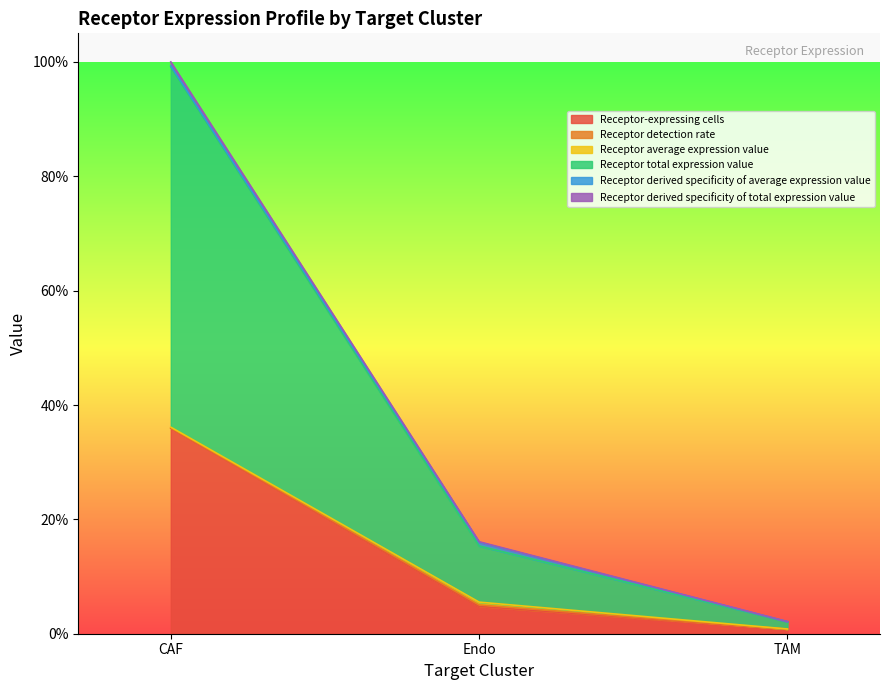

Which category has the highest value across all series?

CAF